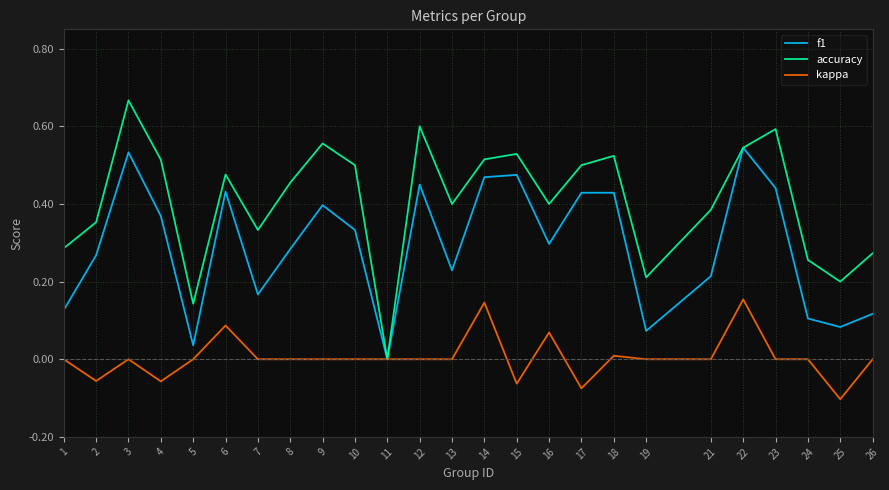

Which series has the largest total across all categories?

accuracy